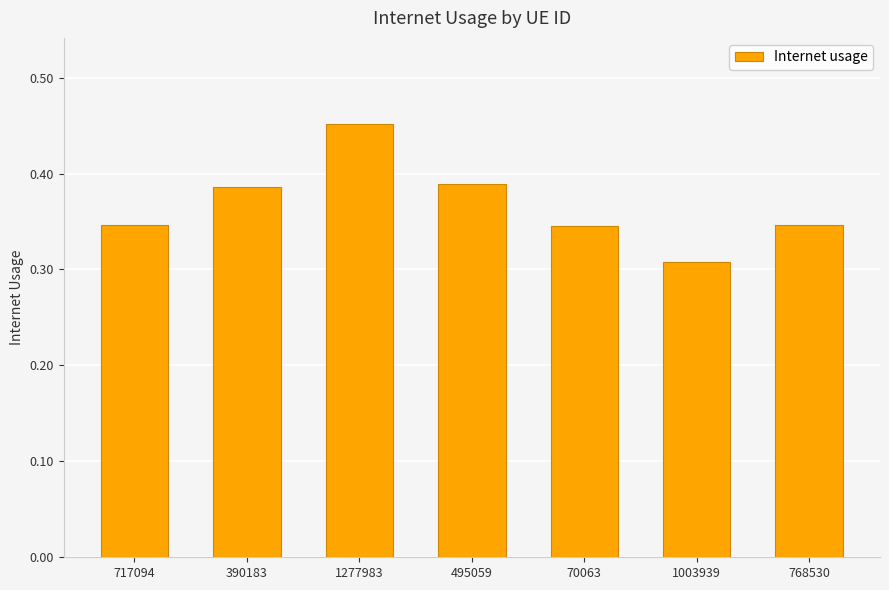

What position from the left is 1277983?

3